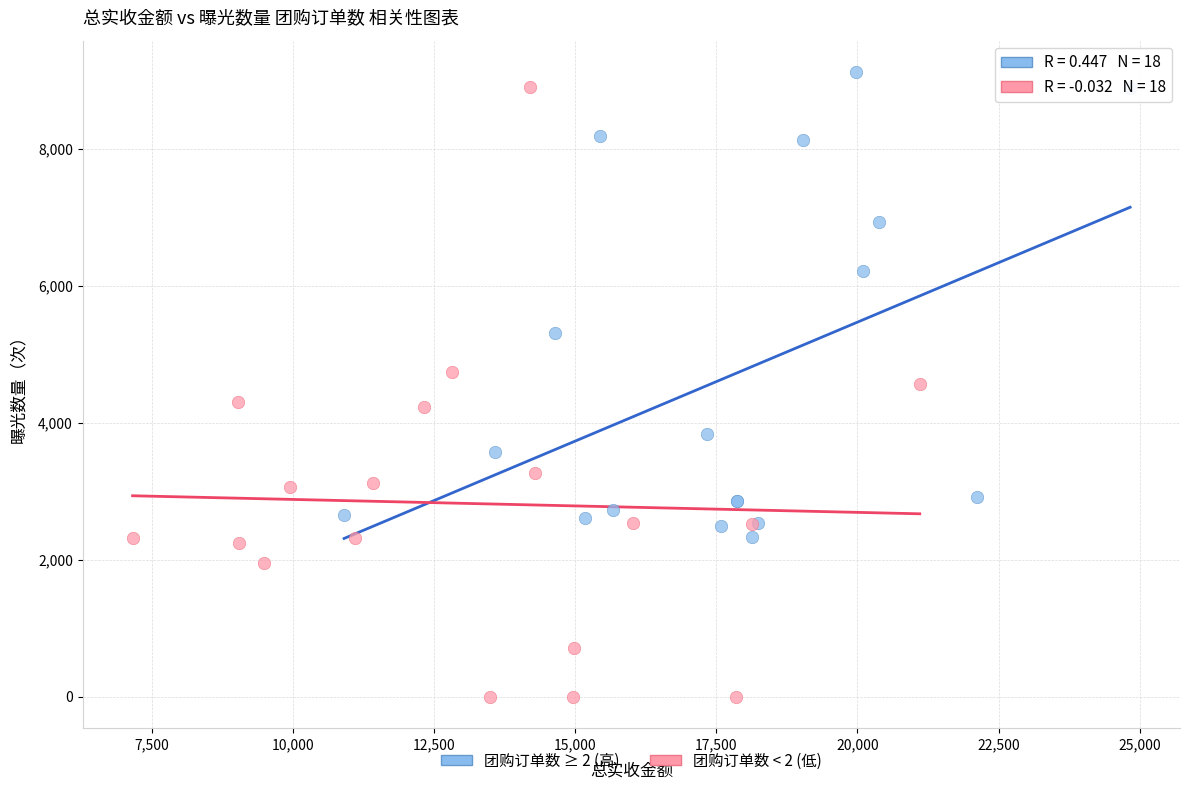

What are all the series names shown in the legend?

团购订单数 ≥ 2 (高), 团购订单数 < 2 (低)